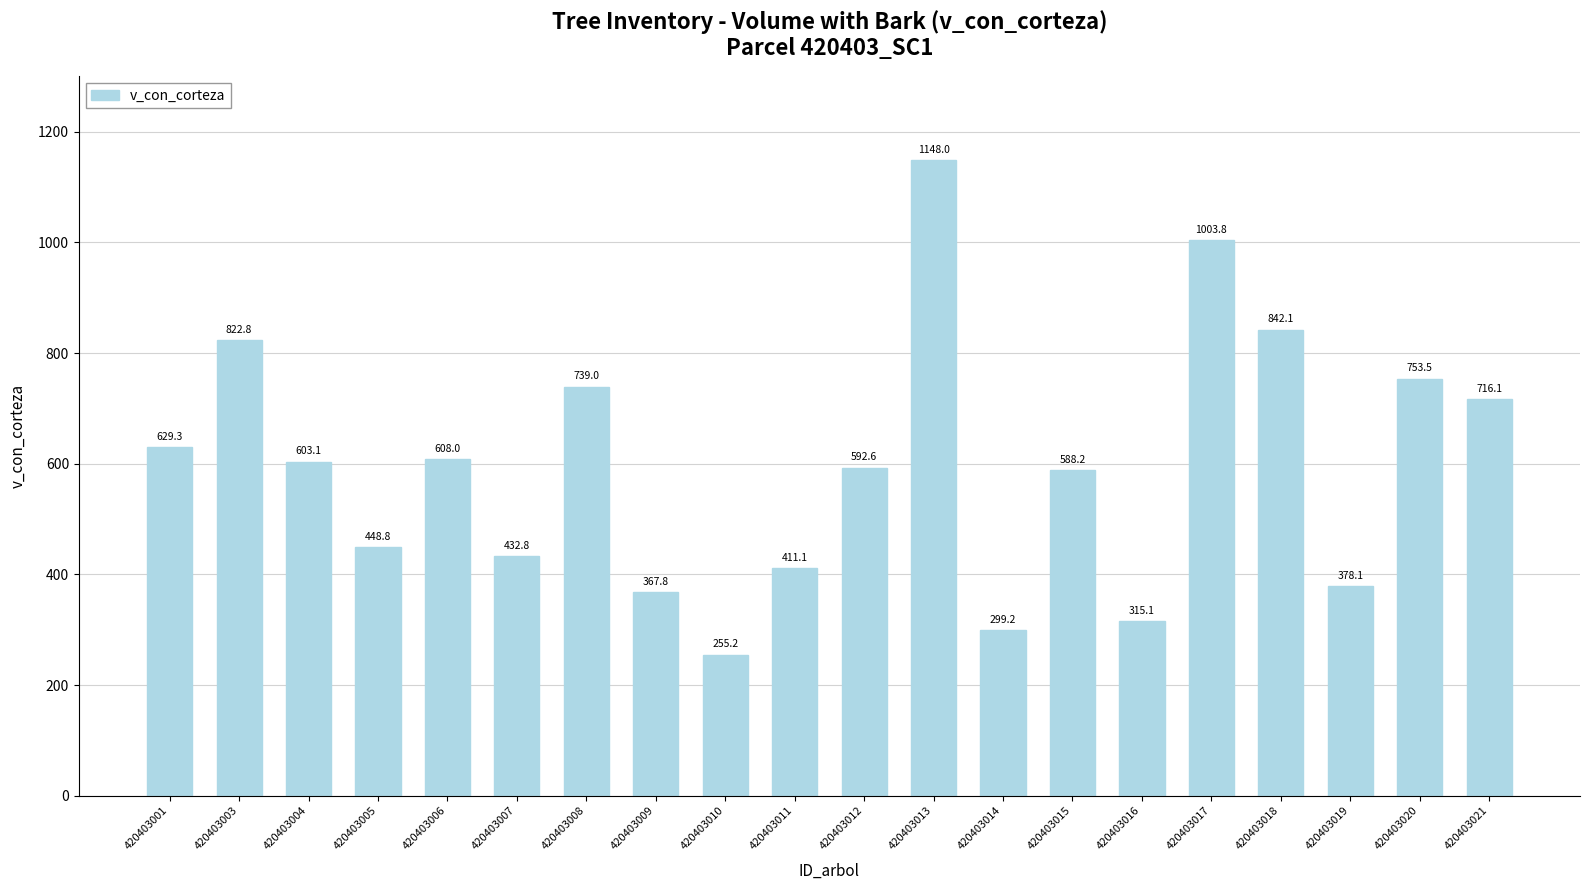

Is it true that the value at 420403018 is 263.6?

False